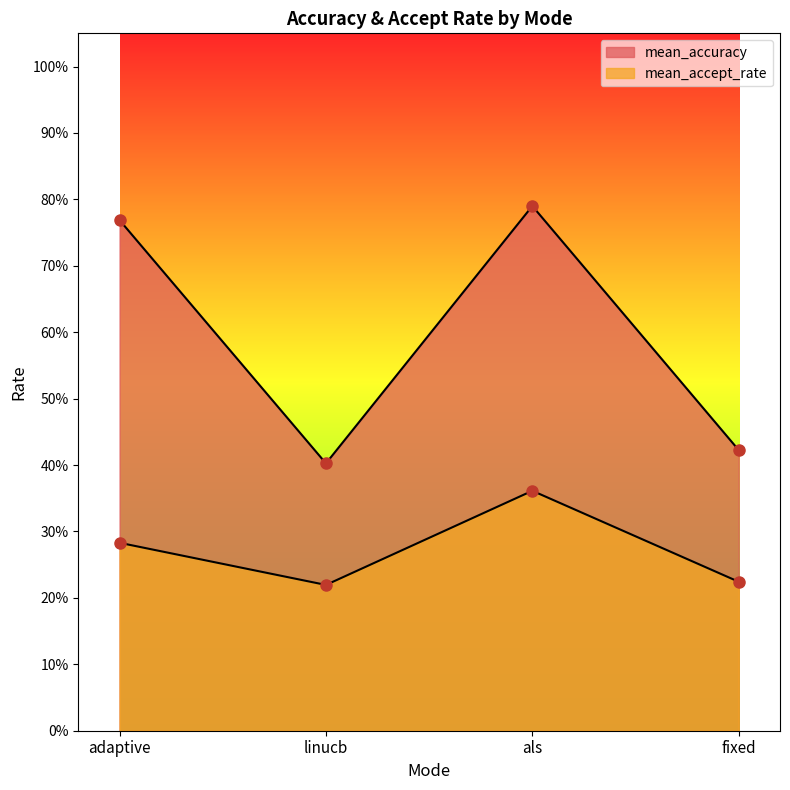

Rank the series by their average value, from lowest to highest.

mean_accept_rate, mean_accuracy